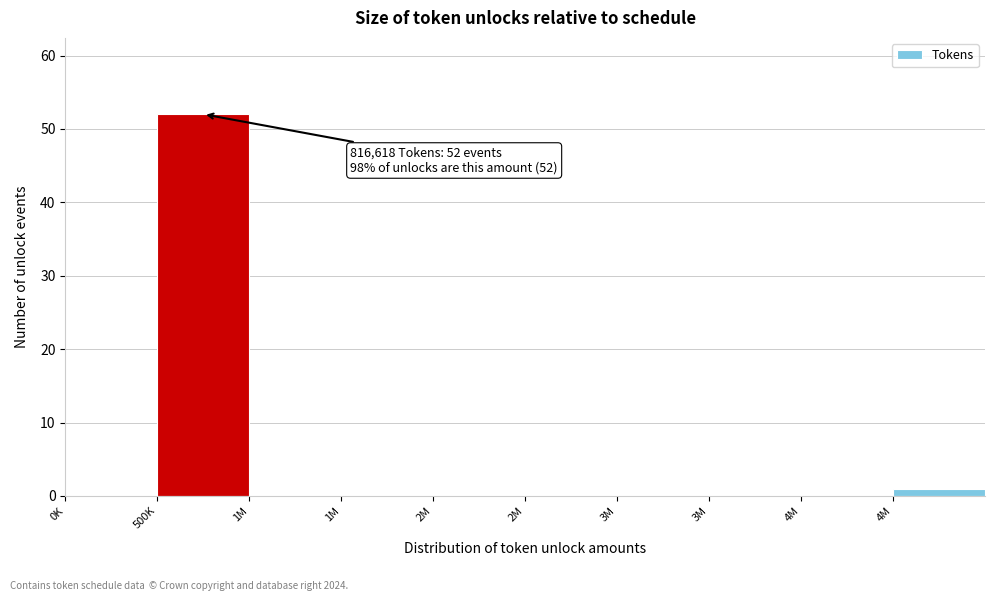

Count the number of categories in the chart.

10